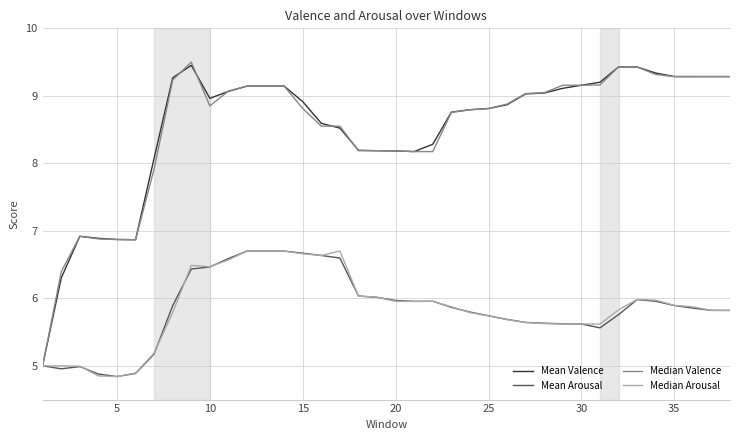

What is the highest value of the Mean Arousal series?

6.7